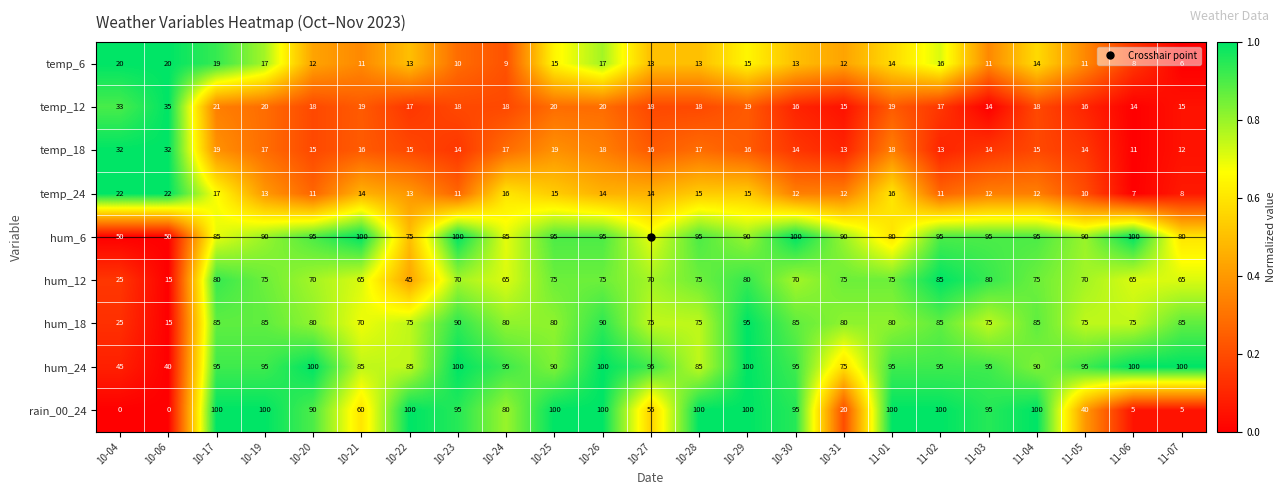

Is it true that temp_18 equals 22 at 11-03?

False